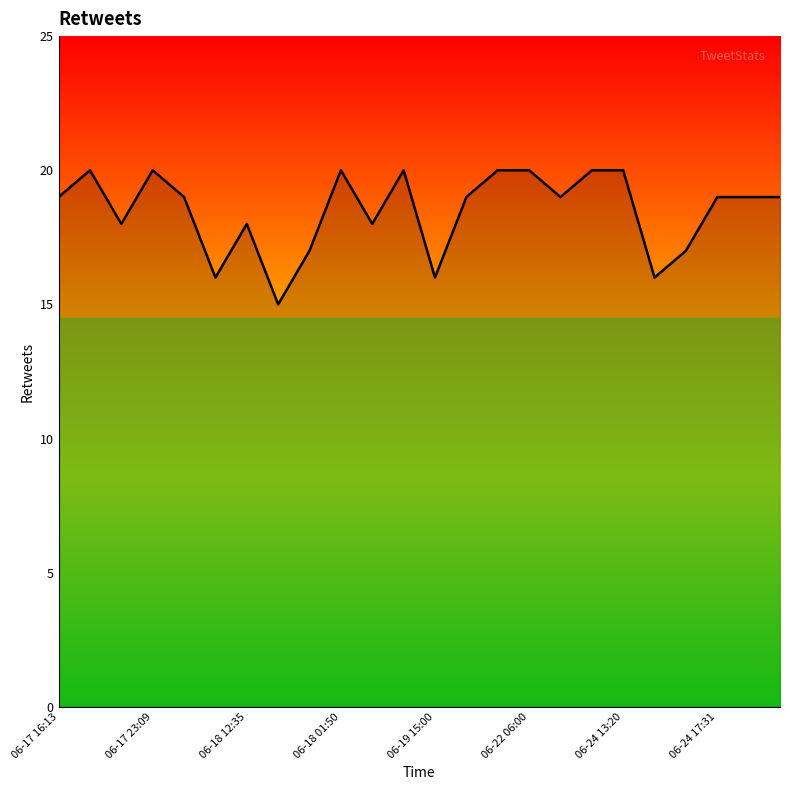

What is the difference between the maximum and minimum values?

5